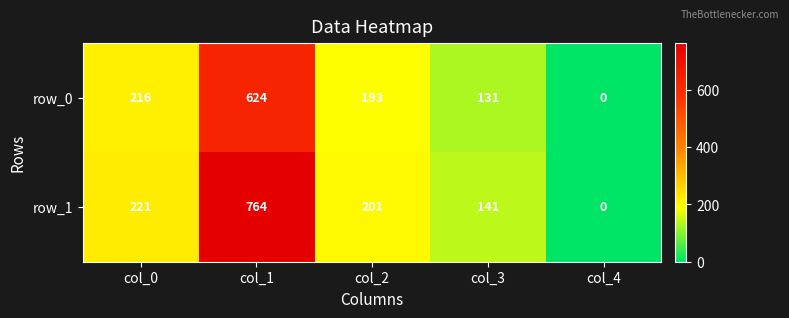

What is the average value of the row_0 series?

233